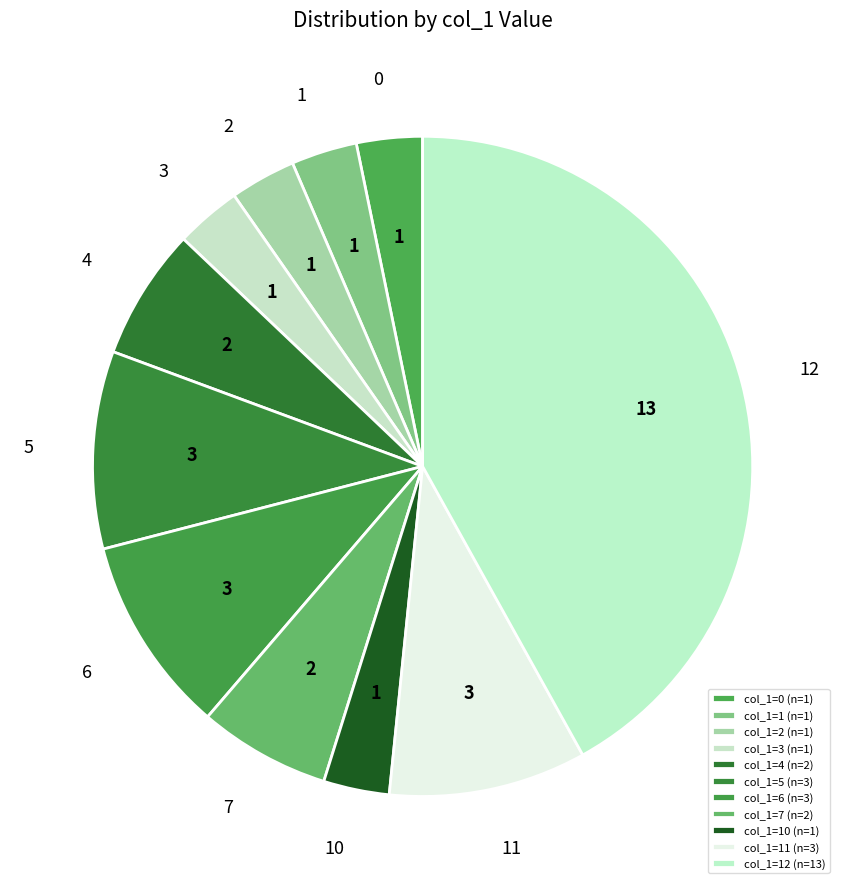

Approximately how many times larger is the value at 3 compared to 5?

0.3